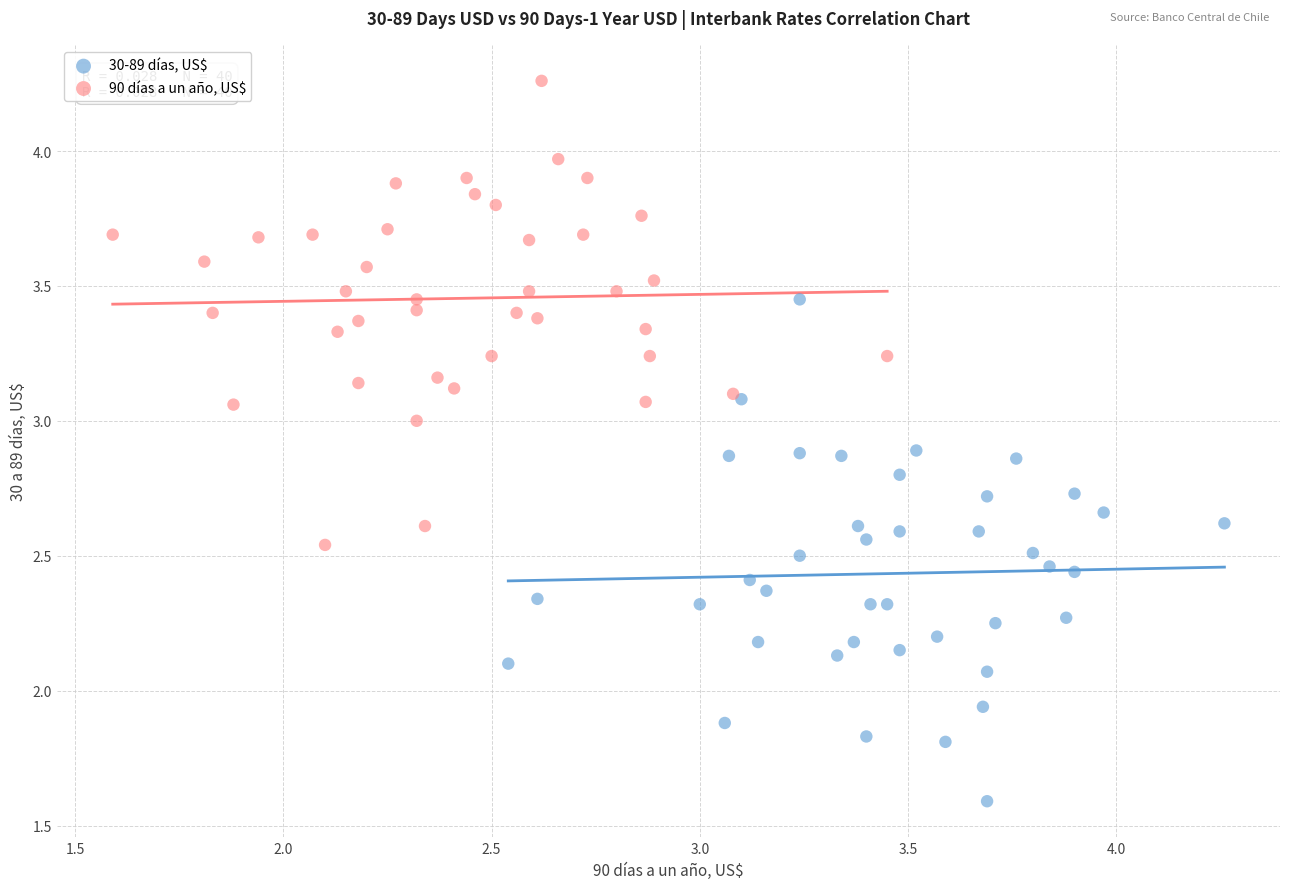

Which series contains the lowest Y value?

30-89 días, US$